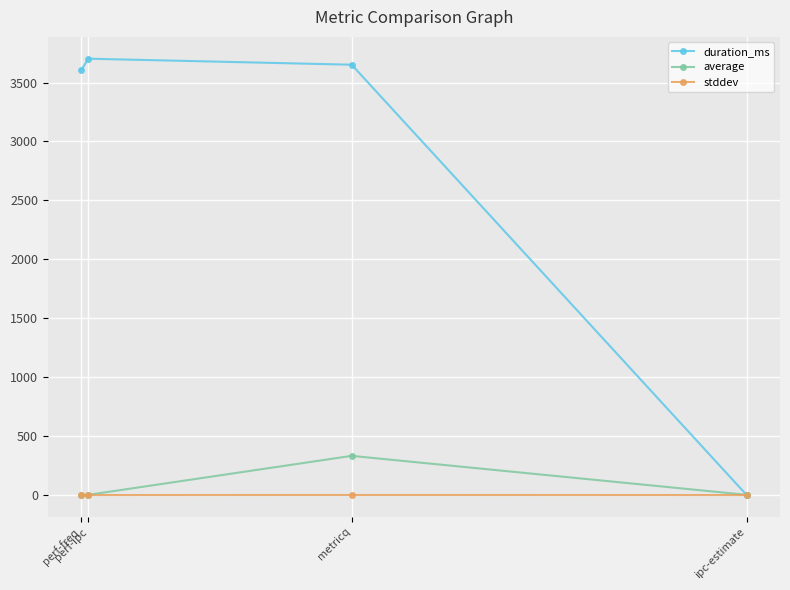

What is the difference between the highest and lowest values at ipc-estimate?

2.0